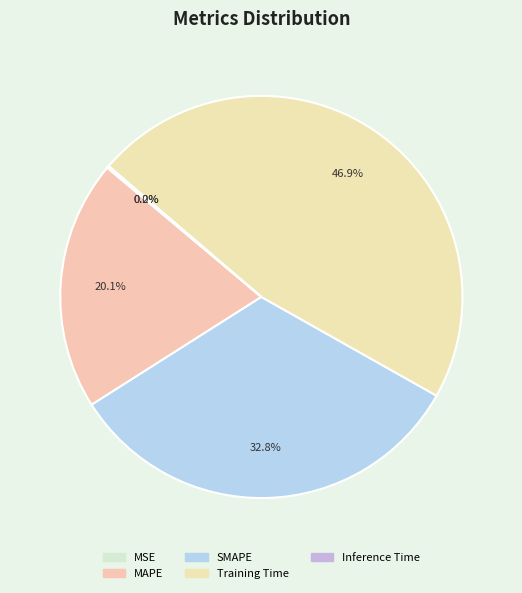

The MAPE slice represents 20% of the pie. True or false?

True